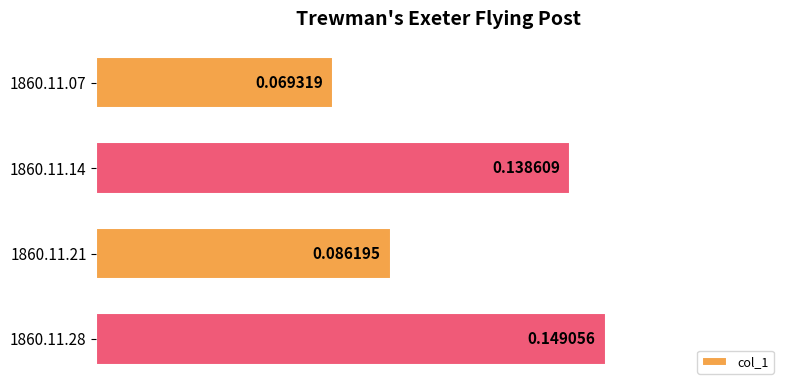

How many bars are there in total?

4